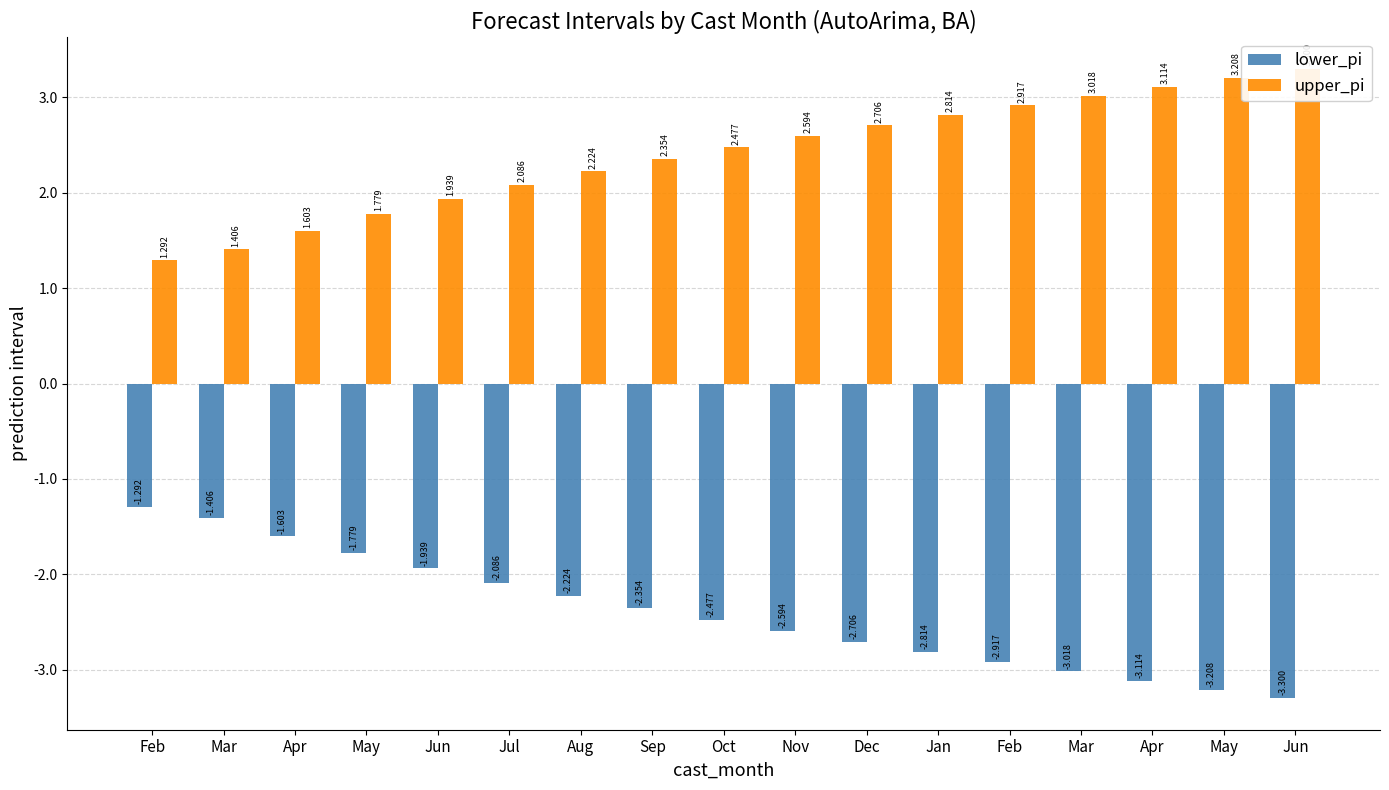

Between Feb and Jun, which is larger?

Feb